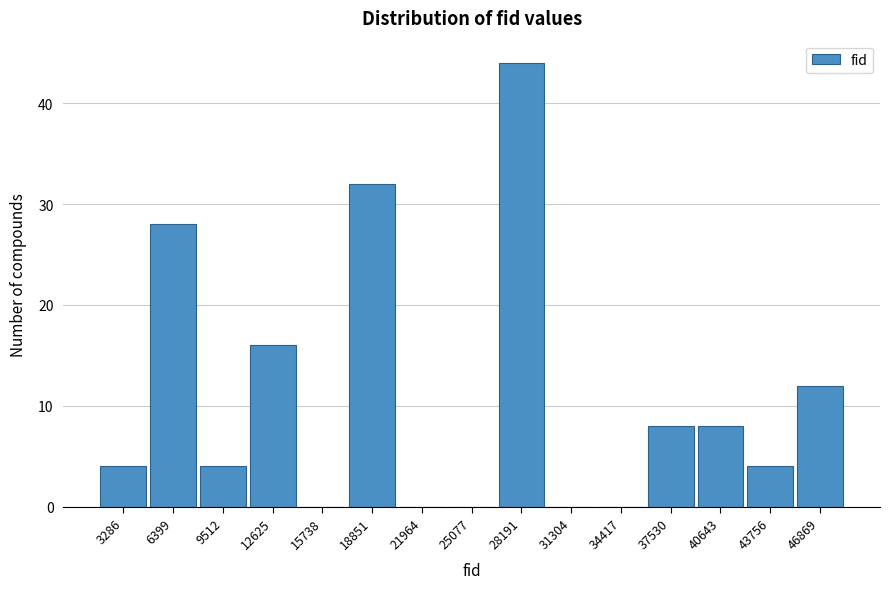

Reading left to right, list all the values displayed in this chart.

3286=4	6399=28	9512=4	12625=16	15738=0	18851=32	21964=0	25077=0	28191=44	31304=0	34417=0	37530=8	40643=8	43756=4	46869=12